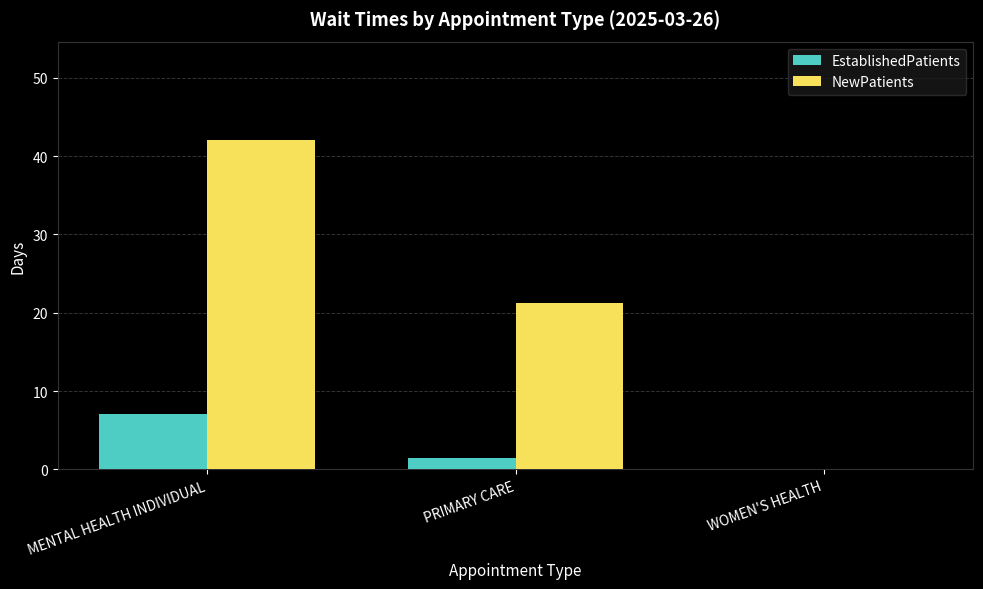

Which series changed the most between MENTAL HEALTH INDIVIDUAL and WOMEN'S HEALTH?

NewPatients